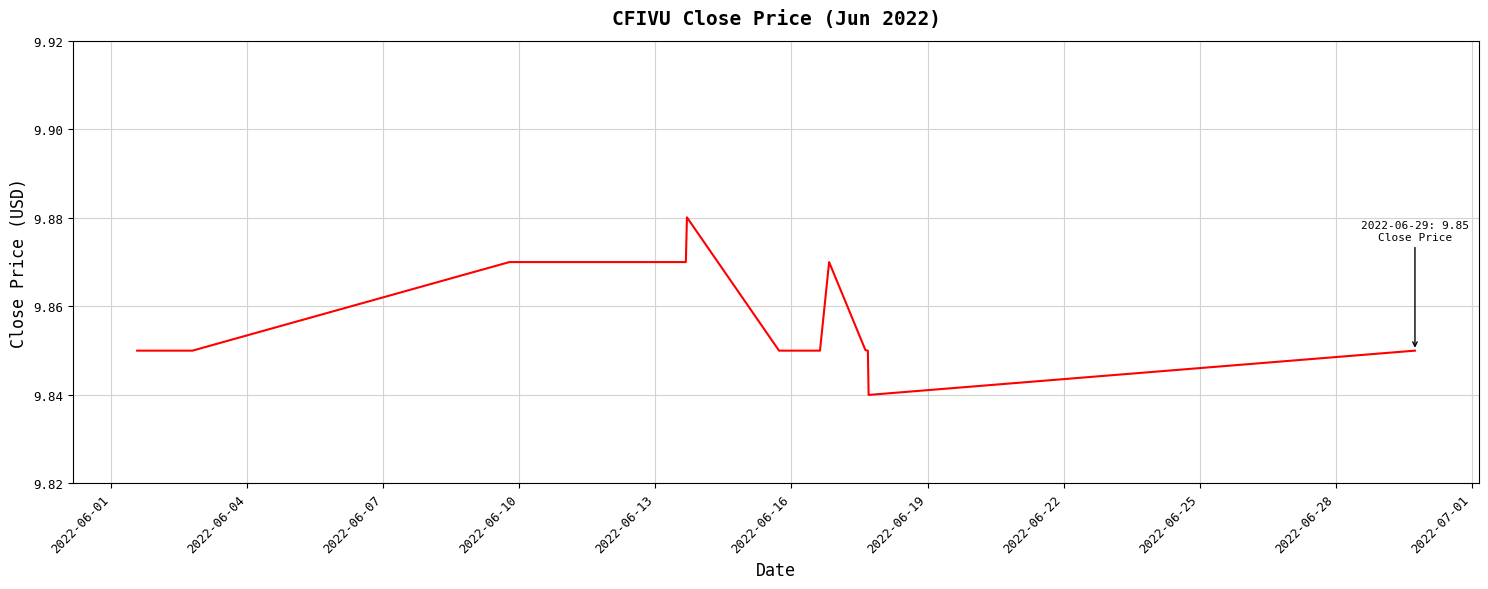

What is the greatest value displayed?

9.9